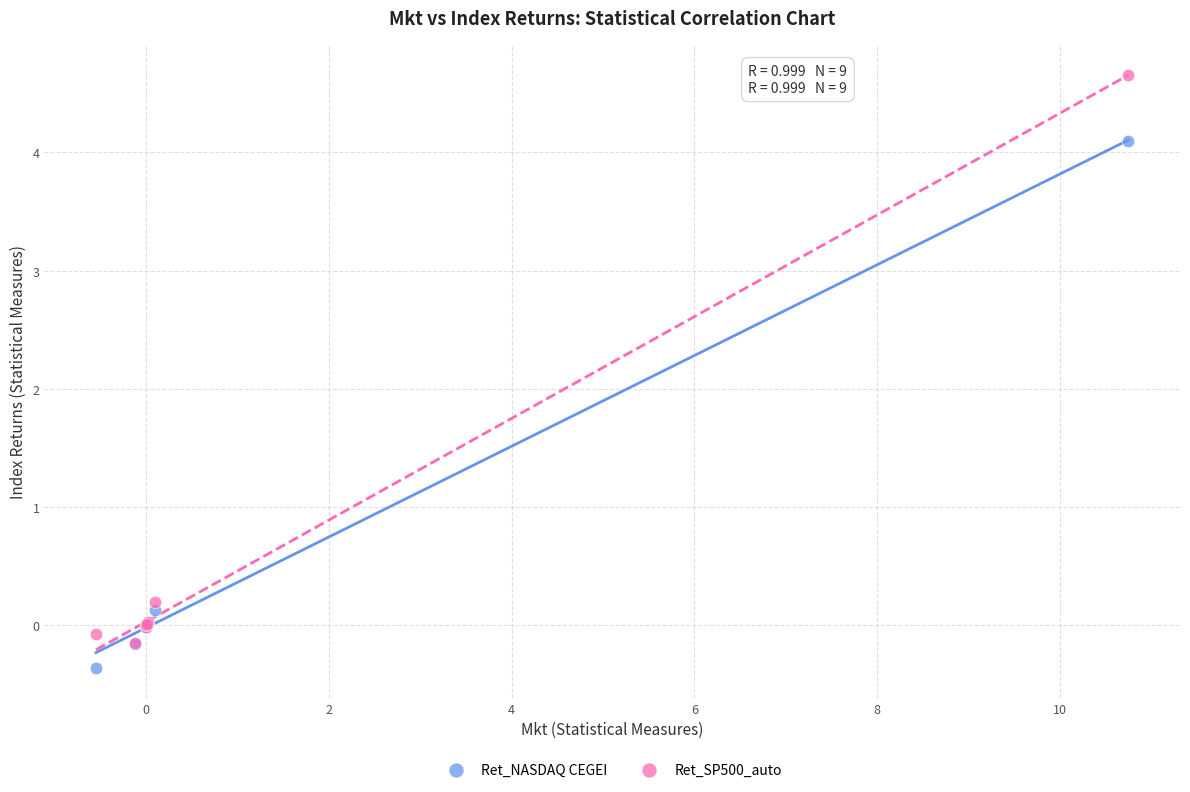

Which series reaches the maximum Y coordinate?

Ret_SP500_auto